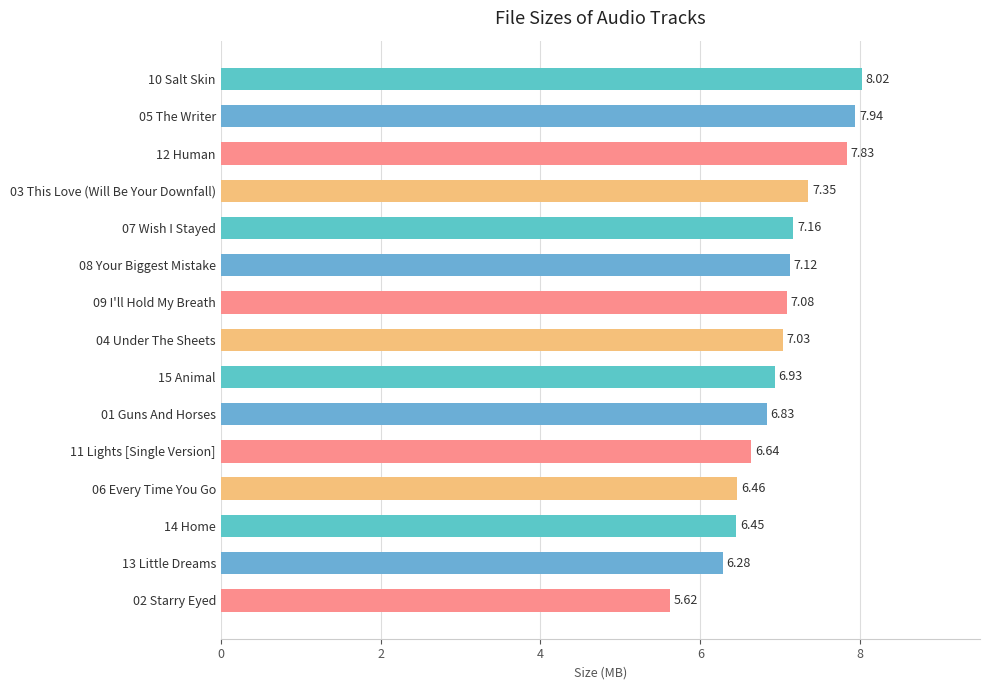

What is the ratio of the value at 13 Little Dreams to the value at 07 Wish I Stayed?

0.9